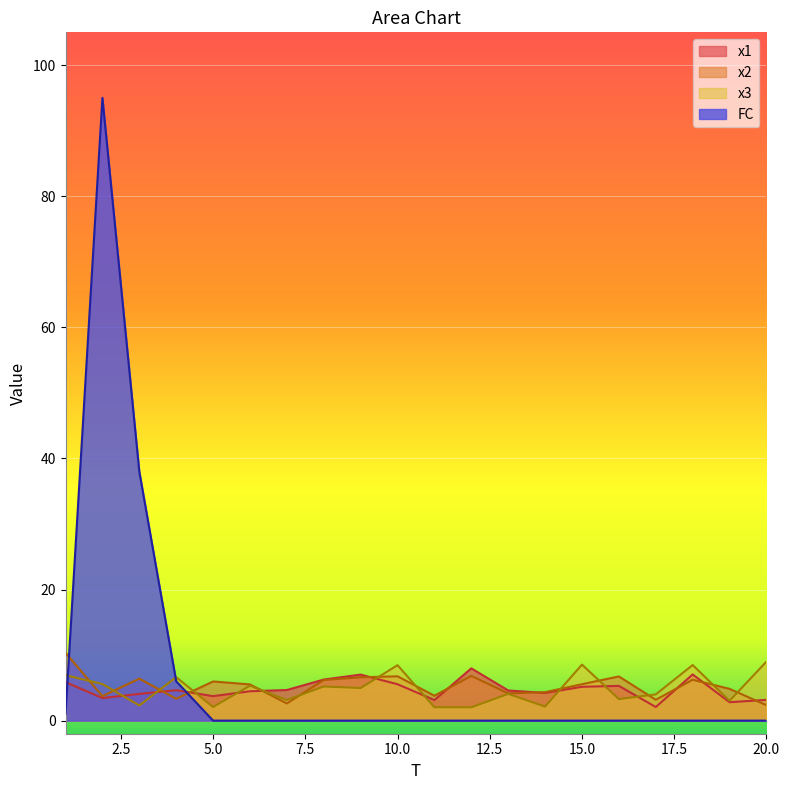

What is the minimum value for x1?

2.1